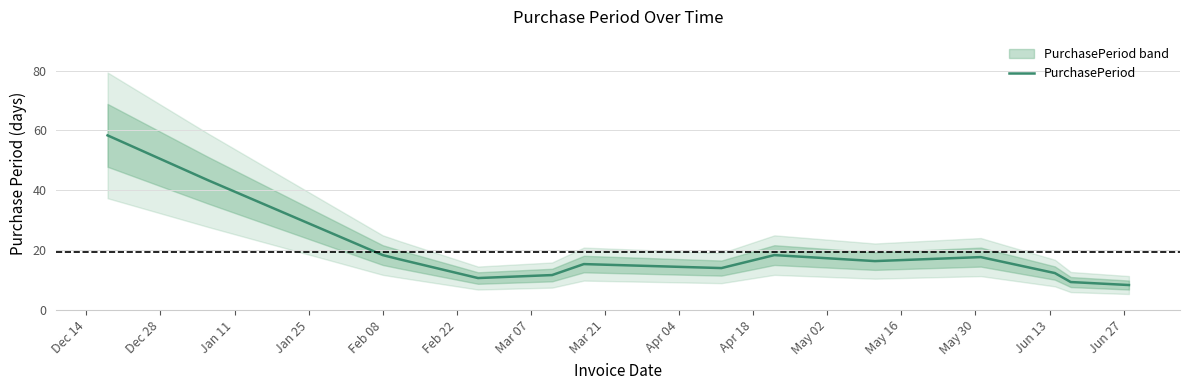

What is the lowest value of the PurchasePeriod series?

8.3